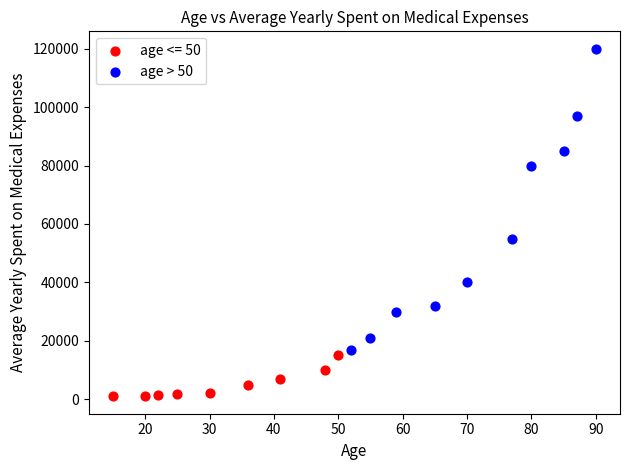

Which series reaches the maximum Y coordinate?

age > 50